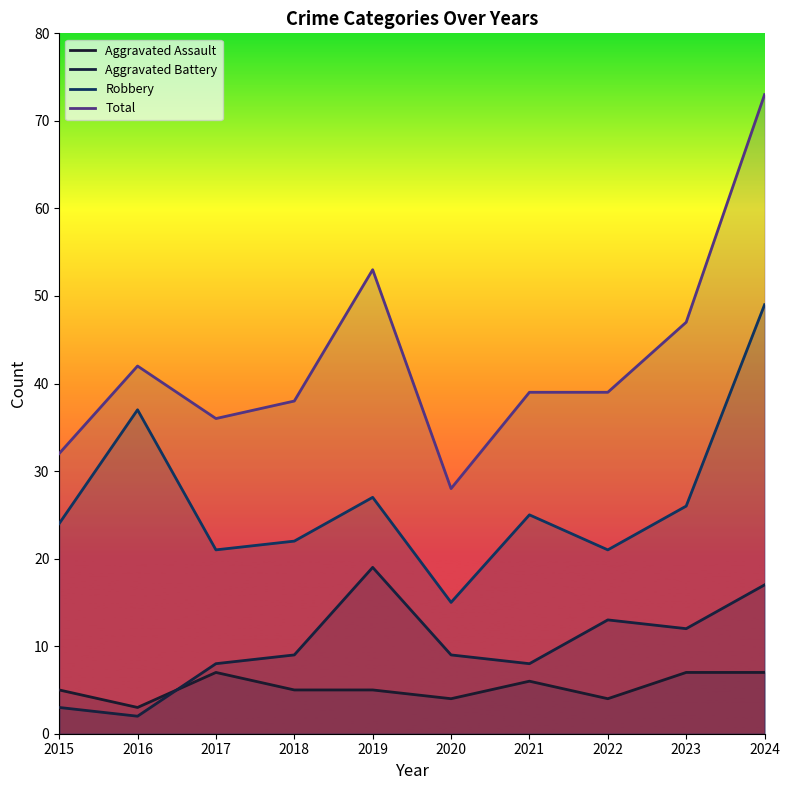

At 2020, list the series in order from largest to smallest.

Total, Robbery, Aggravated Battery, Aggravated Assault